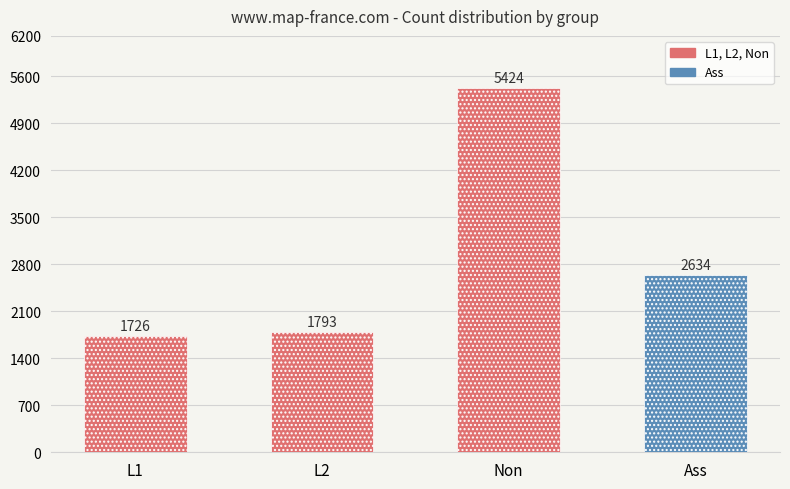

What is the sum of the values at L2 and Ass?

4427